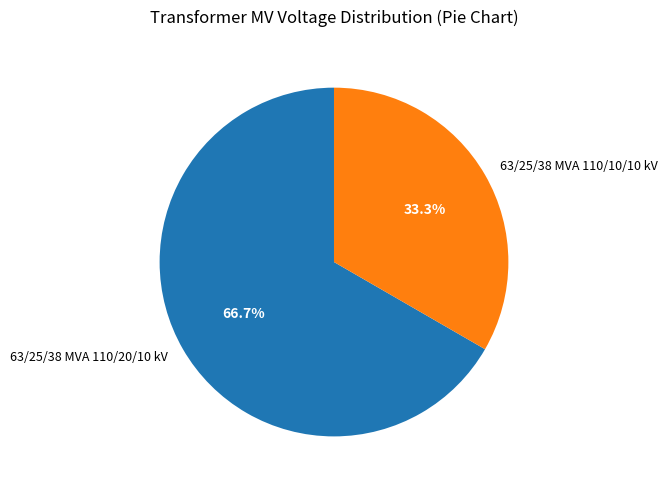

Which category has the smallest portion of the pie?

63/25/38 MVA 110/10/10 kV